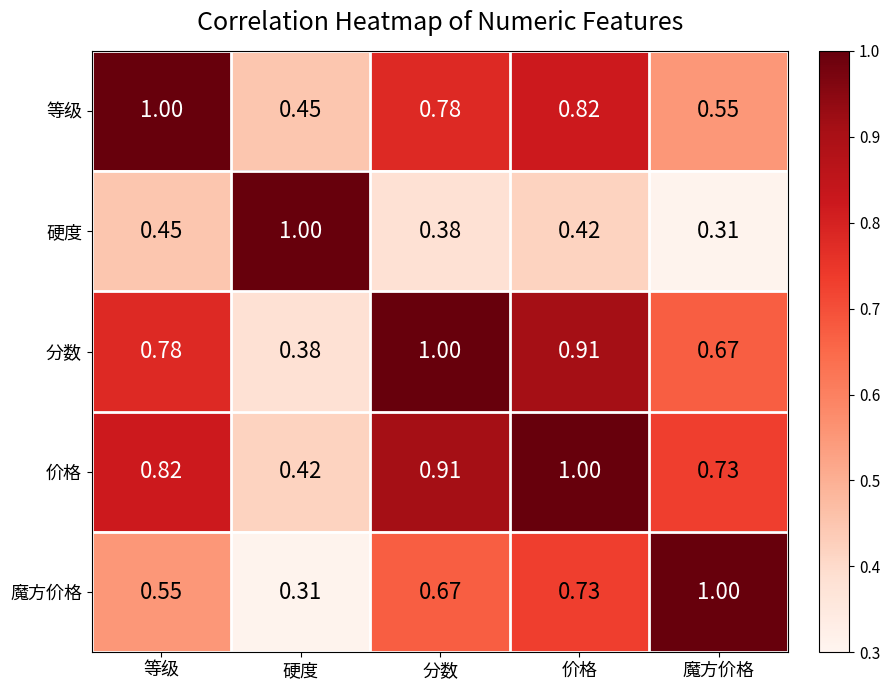

At 等级, list the series in order from largest to smallest.

等级, 价格, 分数, 魔方价格, 硬度